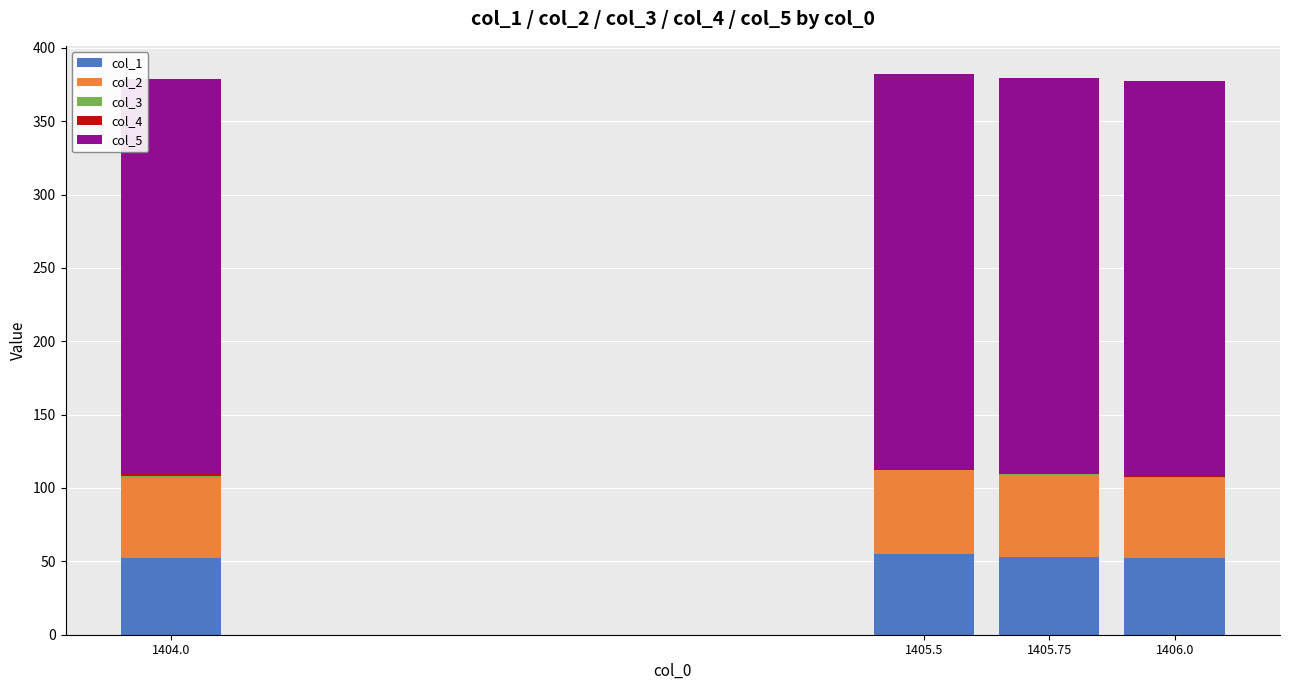

What is the highest value of the col_1 series?

55.0